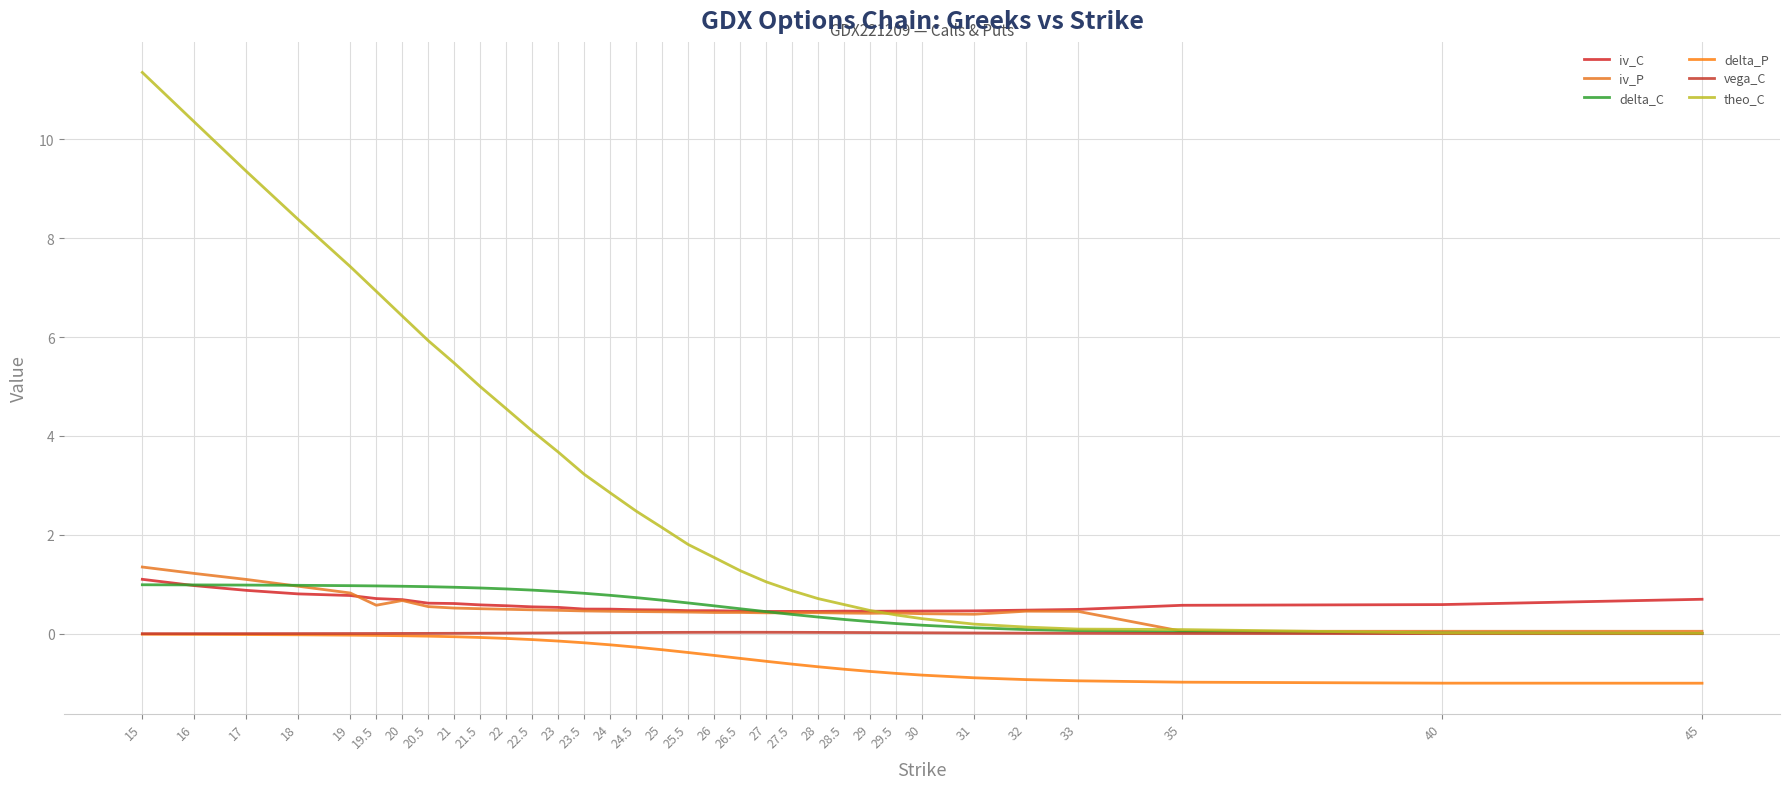

True or false: theo_C and delta_P cross at least once.

False